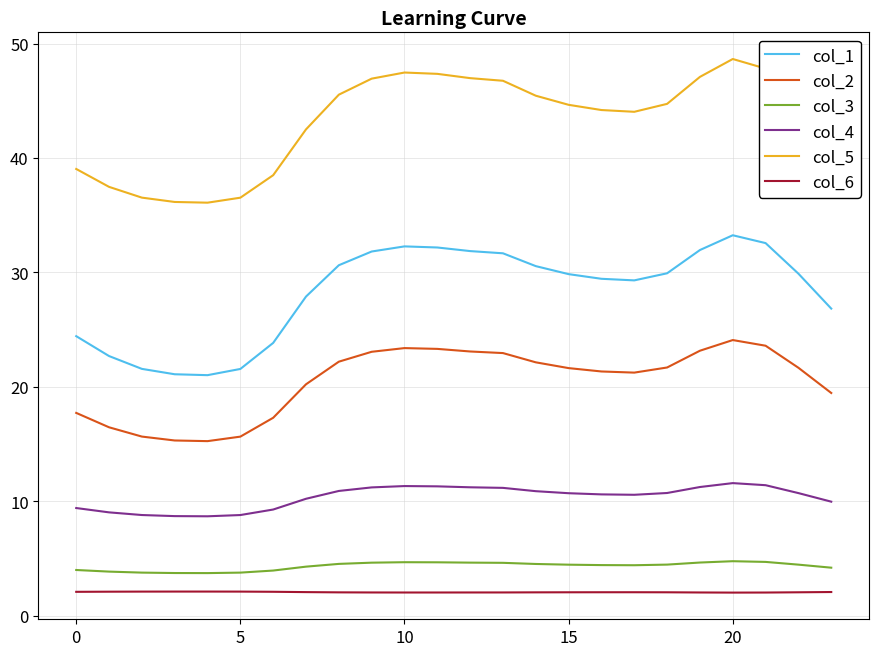

List the series in order of their peak value, highest first.

col_5, col_1, col_2, col_4, col_3, col_6